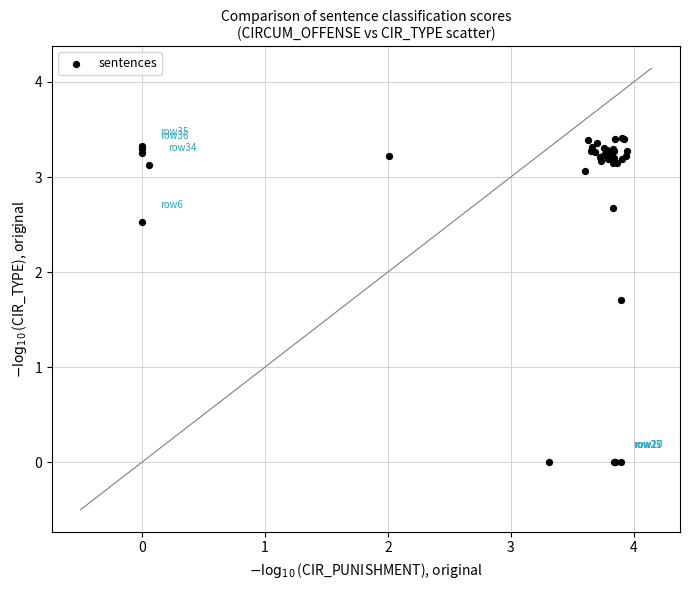

What Y value in the scatter plot is closest to 1?

1.7